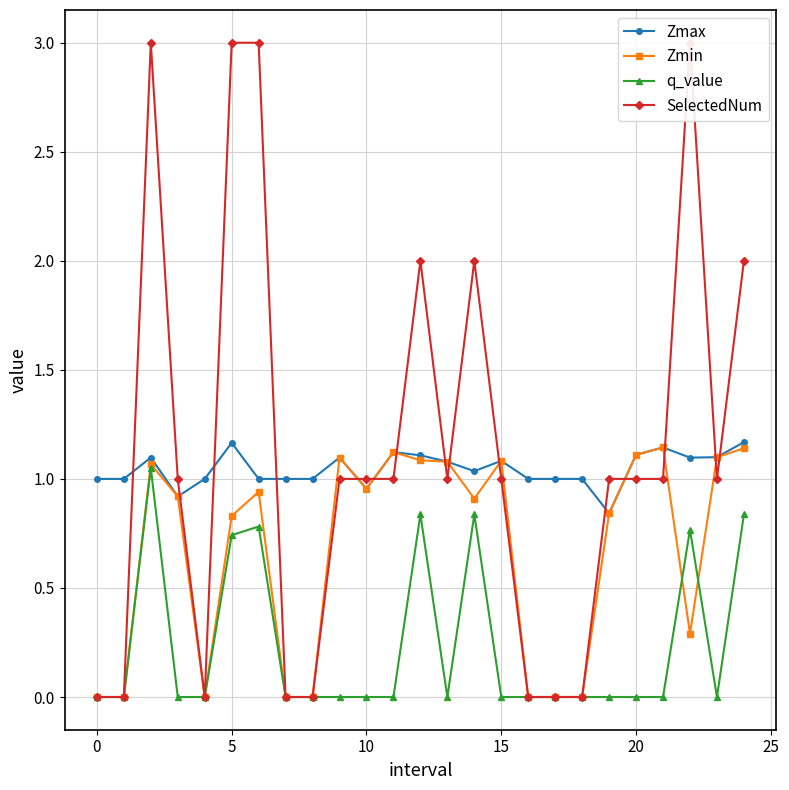

Reading left to right, what are all the values shown in this chart?

Zmax: 1.0	1.0	1.1	0.9	1.0	1.2	1.0	1.0	1.0	1.1	1.0	1.1	1.1	1.1	1.0	1.1	1.0	1.0	1.0	0.8	1.1	1.1	1.1	1.1	1.2
Zmin: 0.0	0.0	1.1	0.9	0.0	0.8	0.9	0.0	0.0	1.1	1.0	1.1	1.1	1.1	0.9	1.1	0.0	0.0	0.0	0.8	1.1	1.1	0.3	1.1	1.1
q_value: 0.0	0.0	1.1	0.0	0.0	0.7	0.8	0.0	0.0	0.0	0.0	0.0	0.8	0.0	0.8	0.0	0.0	0.0	0.0	0.0	0.0	0.0	0.8	0.0	0.8
SelectedNum: 0.0	0.0	3.0	1.0	0.0	3.0	3.0	0.0	0.0	1.0	1.0	1.0	2.0	1.0	2.0	1.0	0.0	0.0	0.0	1.0	1.0	1.0	3.0	1.0	2.0